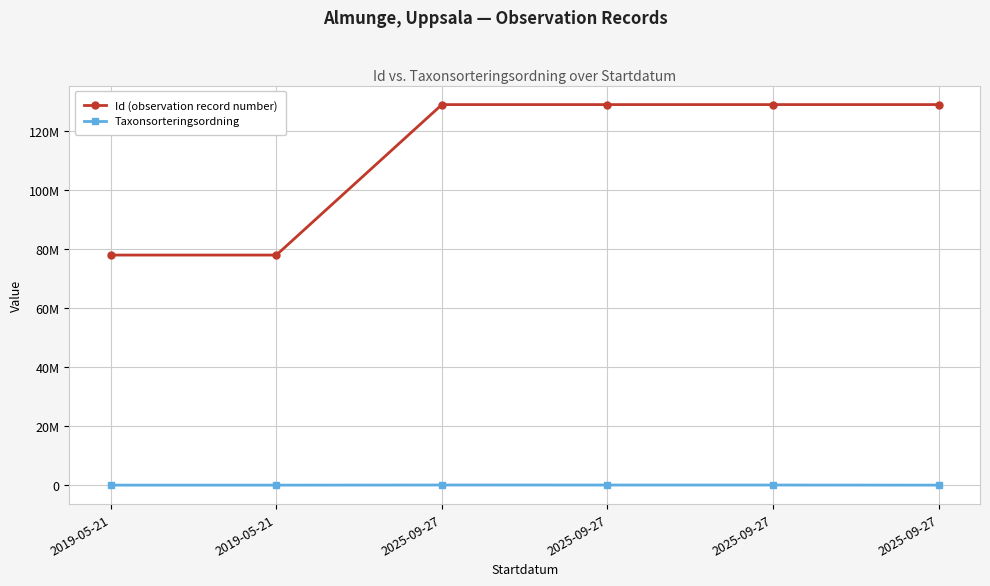

What is the total value across all series at 2025-09-27?

128932716